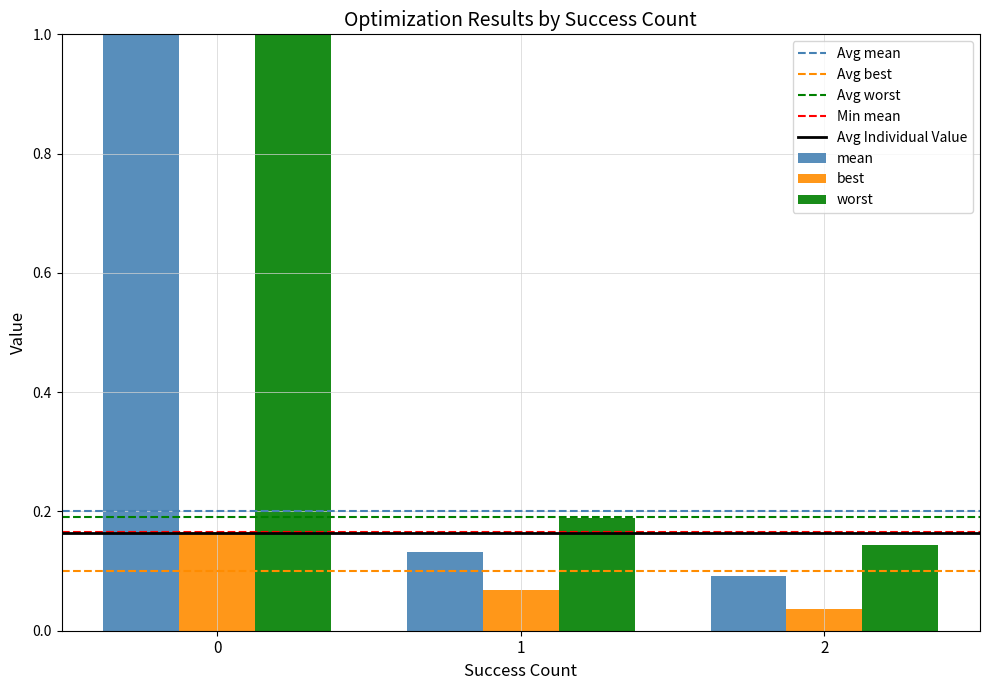

True or false: mean has a value of 2.6 at 0.

False